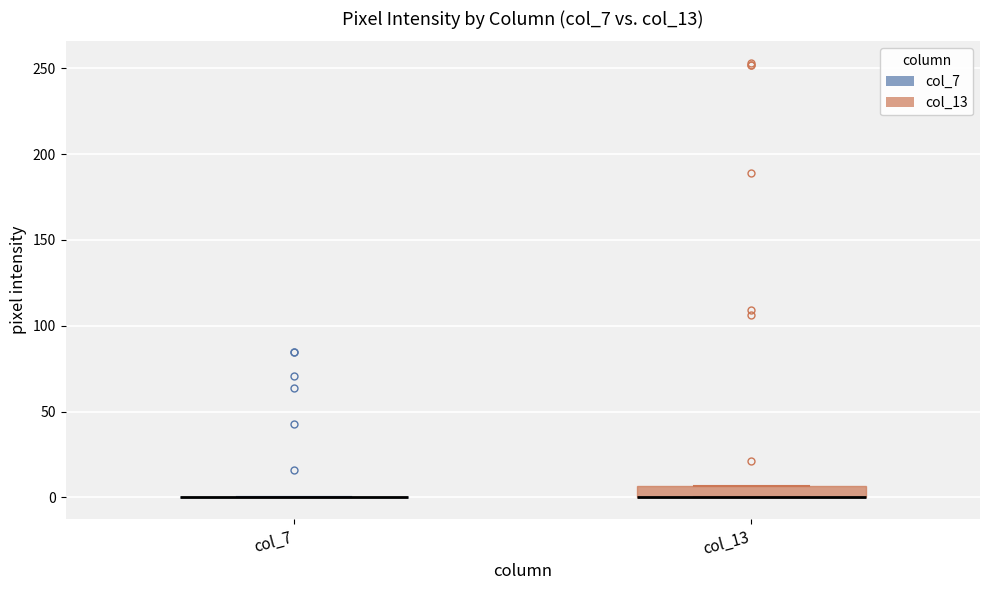

Which box is the tallest, from its lower edge to its upper edge?

col_13